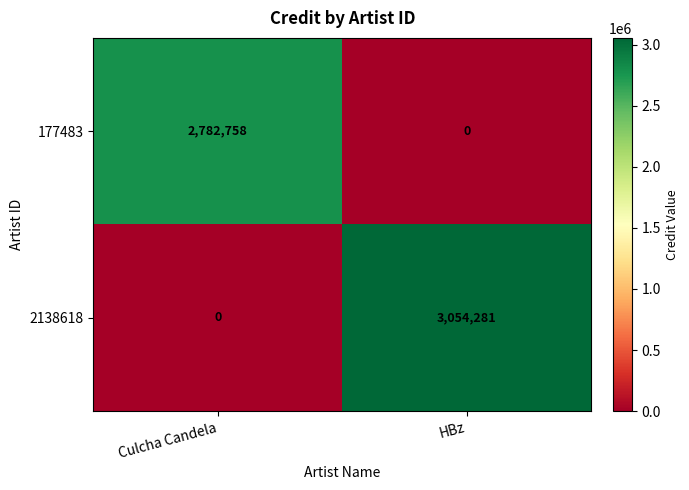

Count the number of data series in this chart.

2